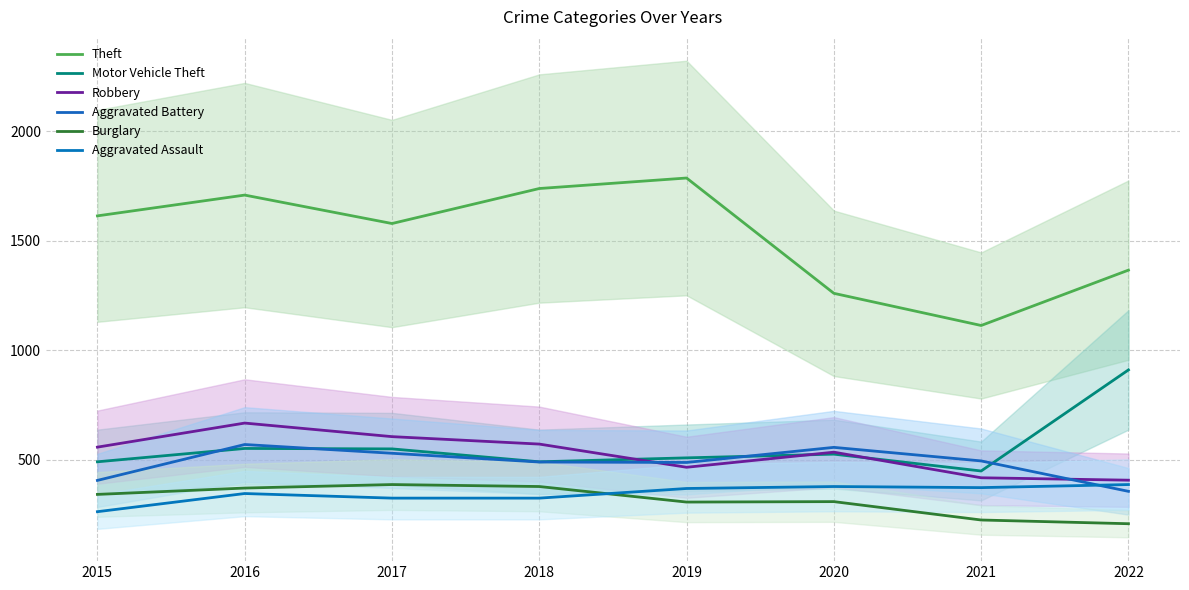

True or false: Burglary and Aggravated Battery intersect in this chart.

False